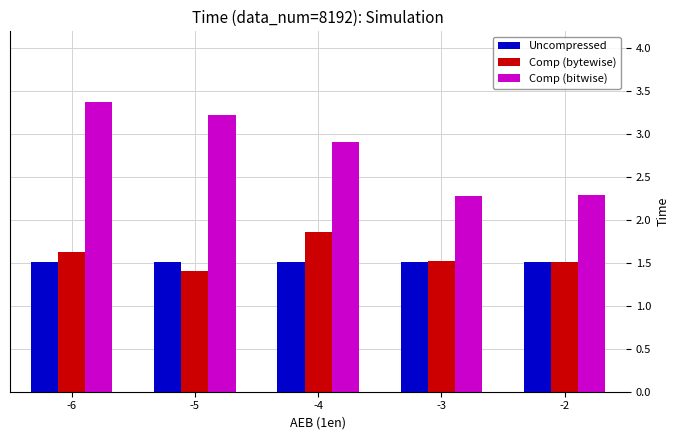

At -6, list the series in order from smallest to largest.

Uncompressed, Comp (bytewise), Comp (bitwise)